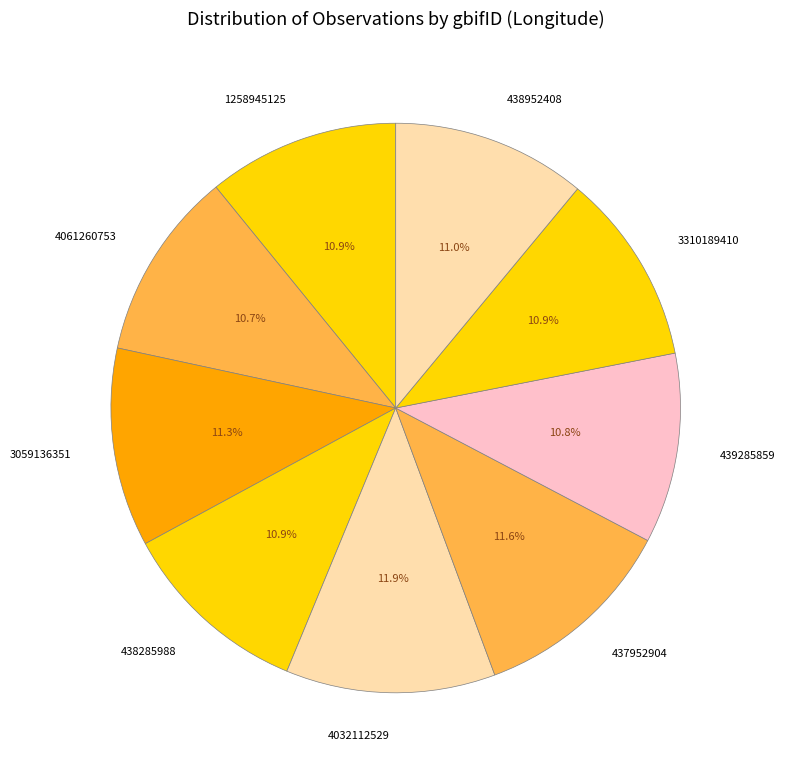

Does 438952408 represent more than half of the total?

No